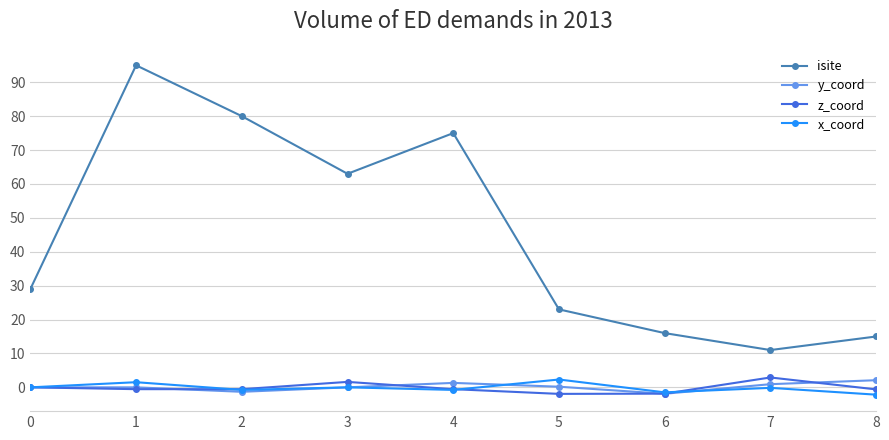

True or false: isite and y_coord cross at least once.

False